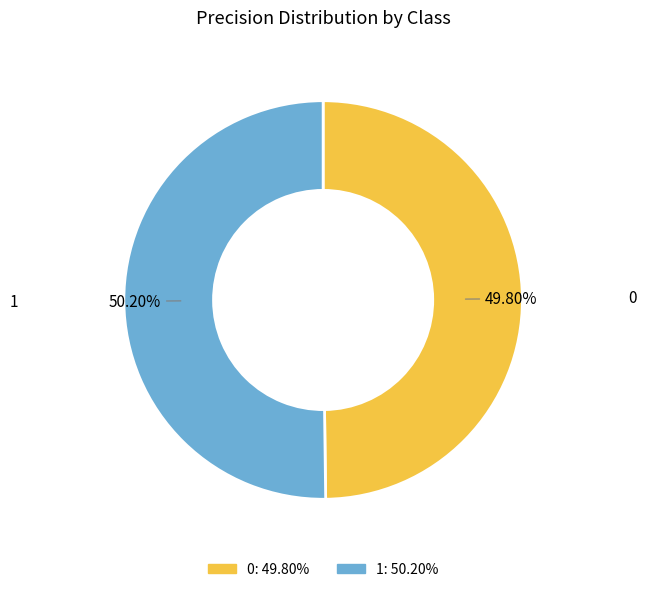

To the nearest percent, what portion does 1 represent?

50%